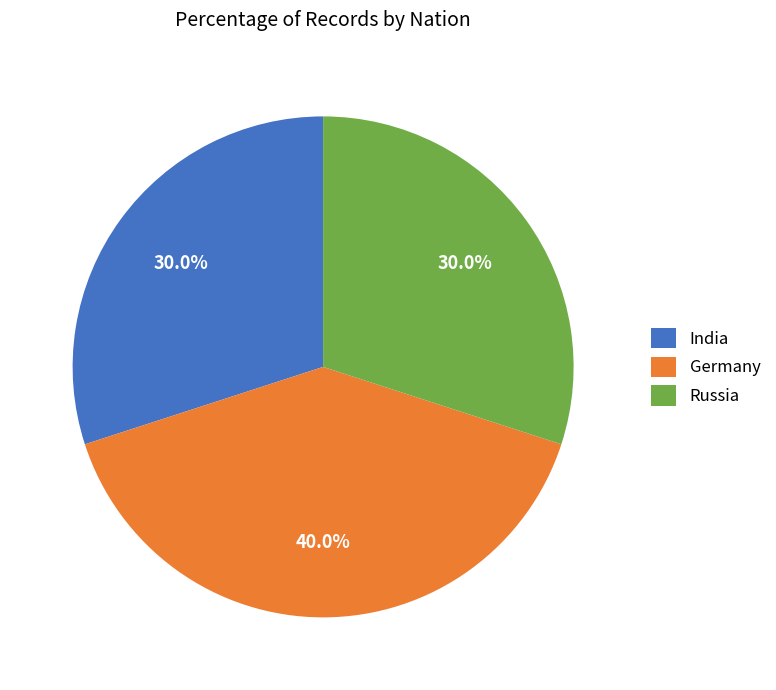

What is the total percentage of Germany and Russia?

70.0%